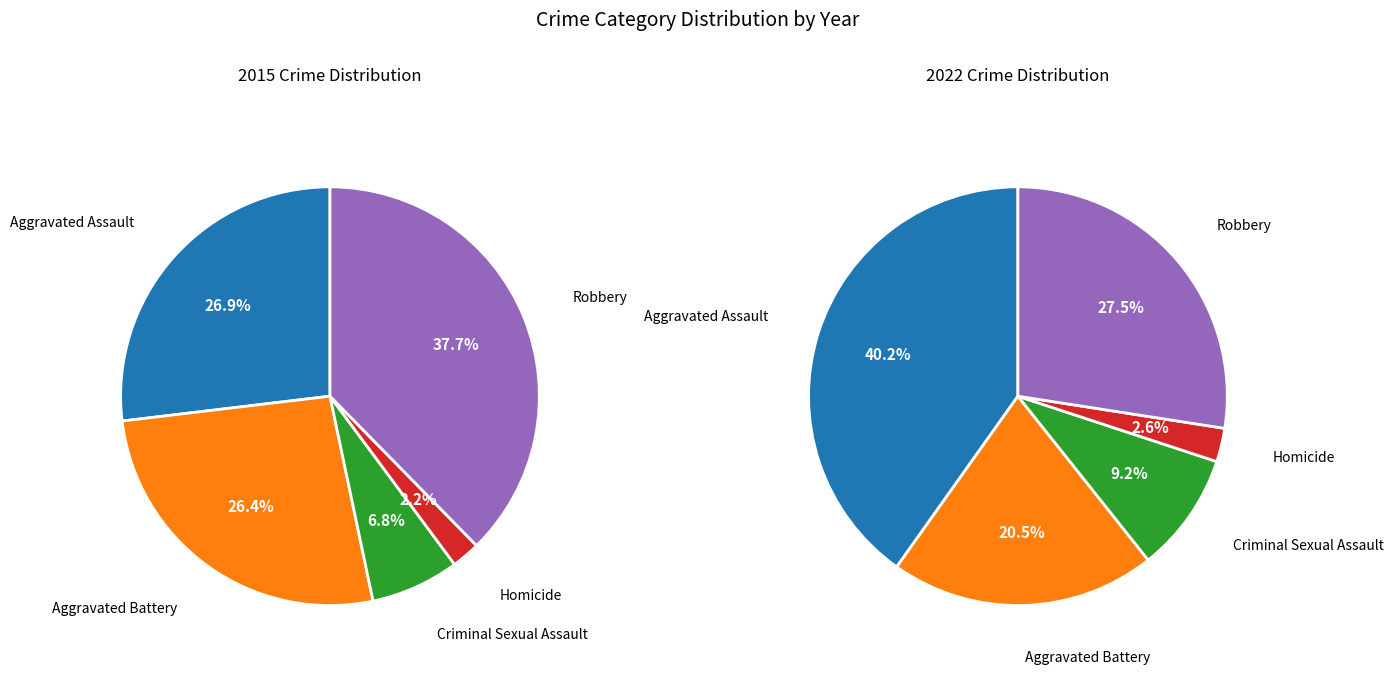

To the nearest percent, what is the average slice percentage?

20%